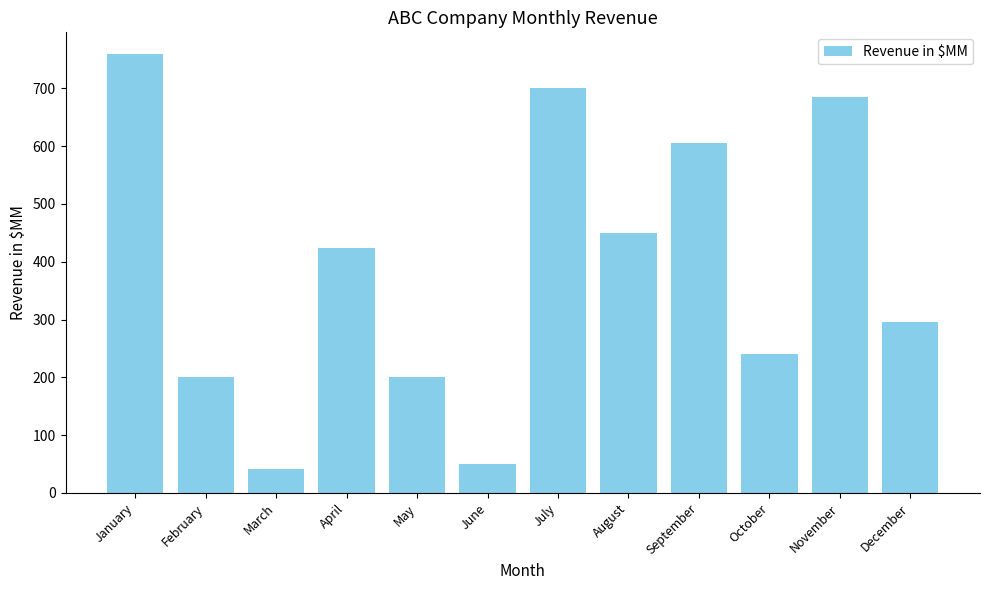

What is the ratio of the value at October to the value at August?

0.5